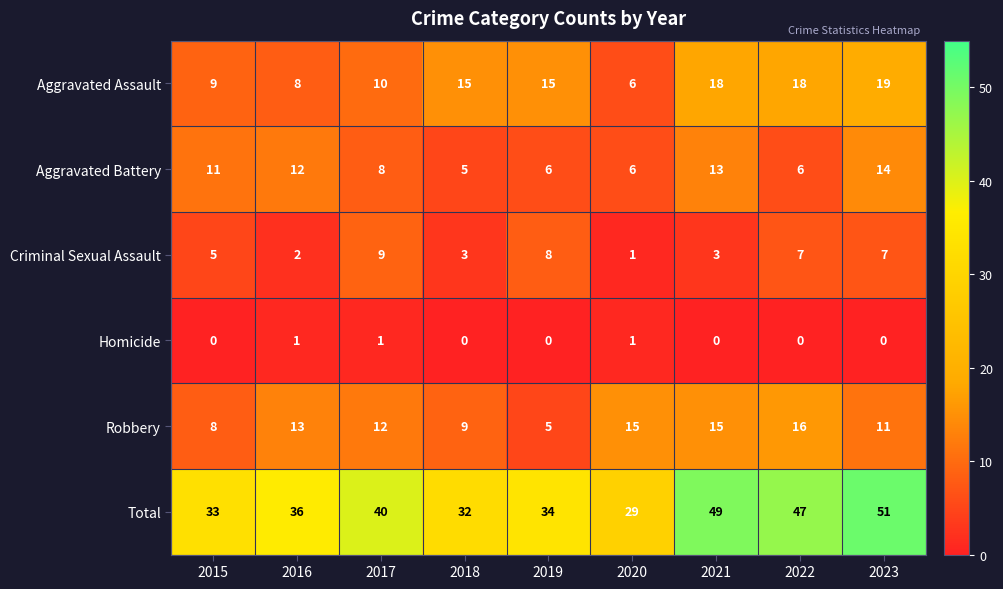

Which category has the lowest value in the Robbery series?

2019